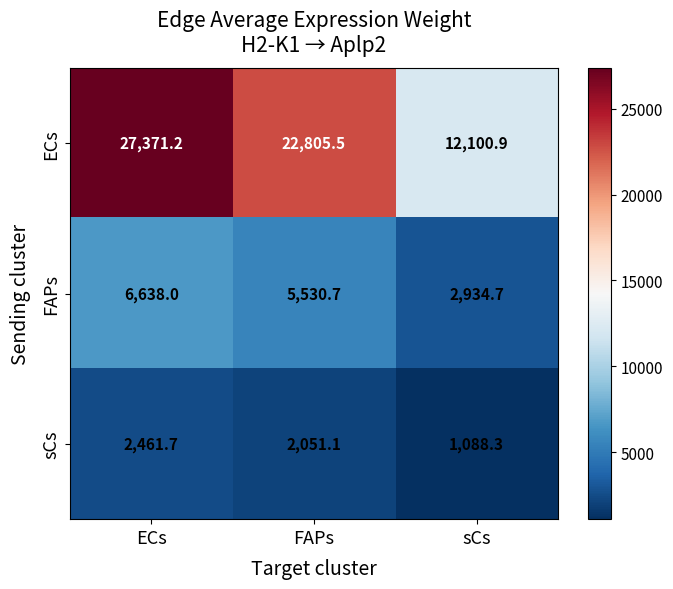

How many data points in sCs are above 2051?

2